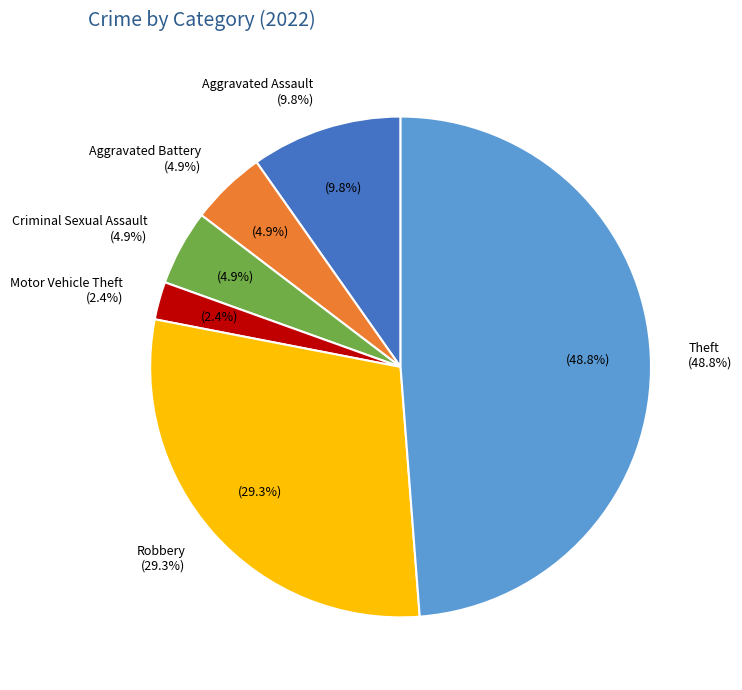

Which has a higher value, Aggravated Battery or Criminal Sexual Assault?

Aggravated Battery